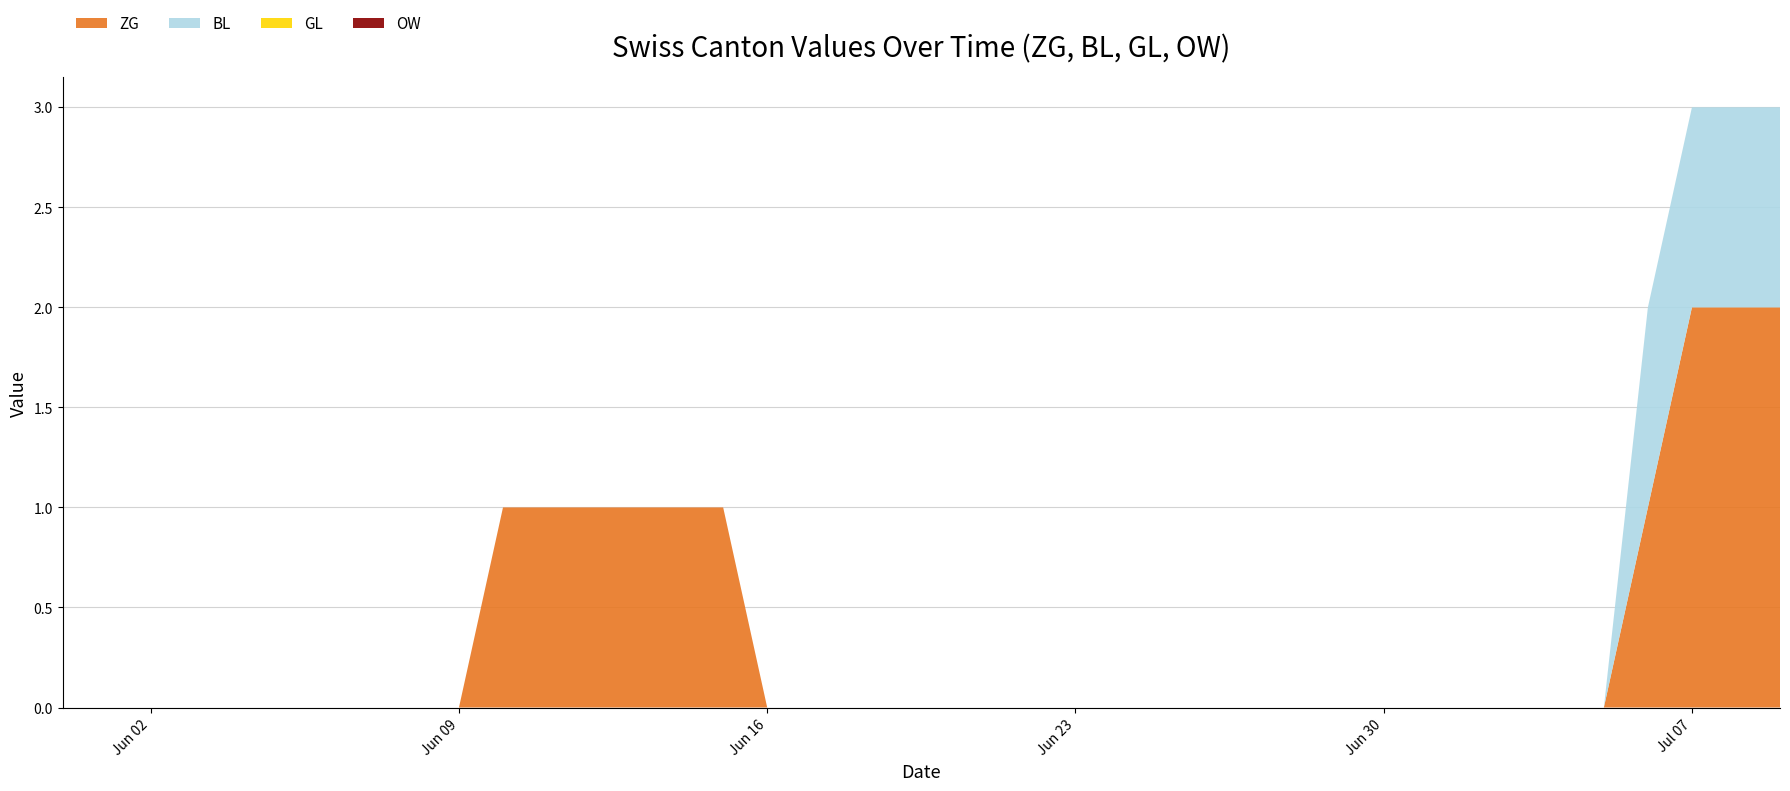

Reading left to right, transcribe all the data shown in this chart.

ZG: 0	0	0	0	0	0	0	0	0	0	1	1	1	1	1	1	0	0	0	0	0	0	0	0	0	0	0	0	0	0	0	0	0	0	0	0	1	2	2	2
BL: 0	0	0	0	0	0	0	0	0	0	0	0	0	0	0	0	0	0	0	0	0	0	0	0	0	0	0	0	0	0	0	0	0	0	0	0	1	1	1	1
GL: 0	0	0	0	0	0	0	0	0	0	0	0	0	0	0	0	0	0	0	0	0	0	0	0	0	0	0	0	0	0	0	0	0	0	0	0	0	0	0	0
OW: 0	0	0	0	0	0	0	0	0	0	0	0	0	0	0	0	0	0	0	0	0	0	0	0	0	0	0	0	0	0	0	0	0	0	0	0	0	0	0	0